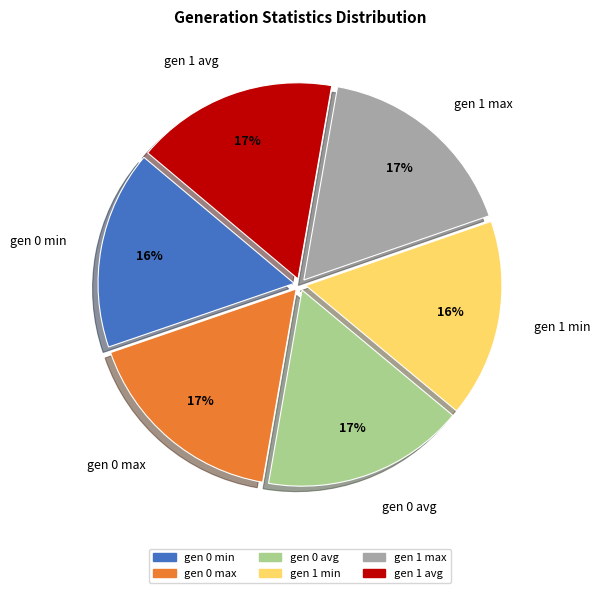

Is the sum of gen 0 min and gen 1 avg greater than half?

No